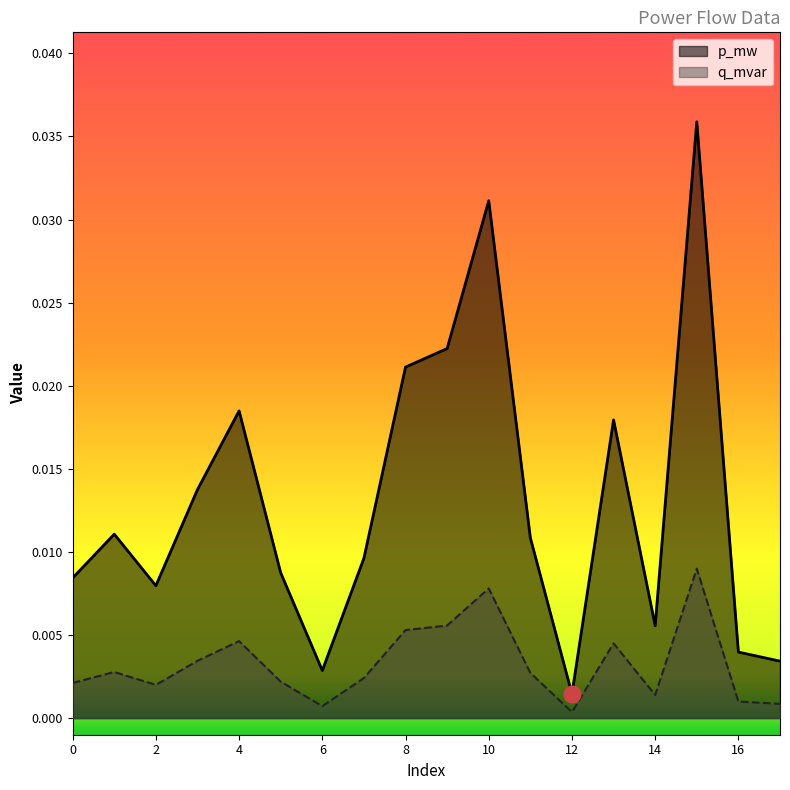

Rank the series at 8 from highest to lowest value.

p_mw, q_mvar